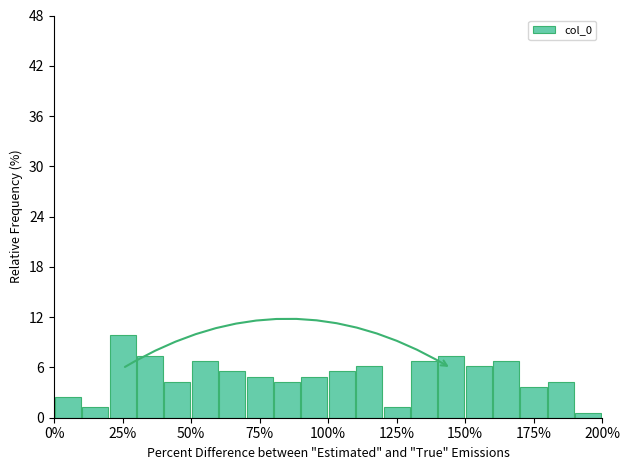

Around what value on the x-axis is the tallest bar? Give the approximate position of its centre, as read against the axis.

25